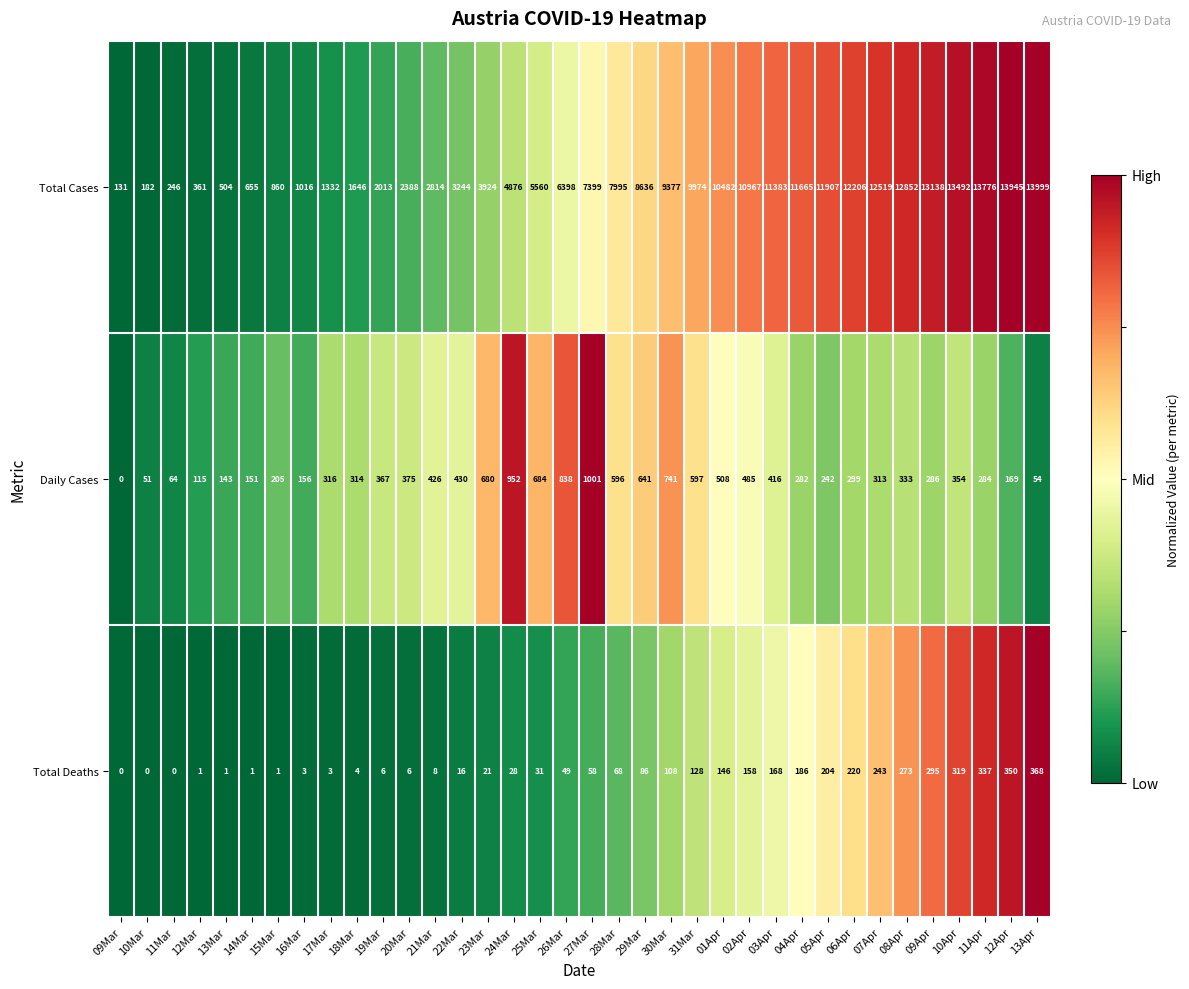

Which series changed the most between 11Apr and 13Apr?

Daily Cases